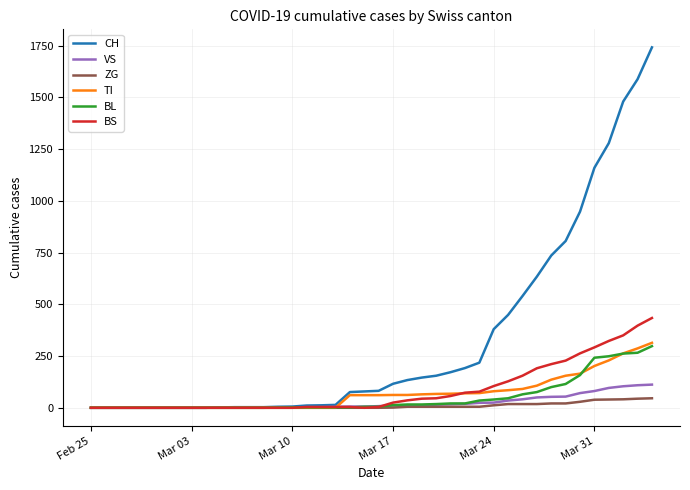

Which series has the widest spread of values?

CH